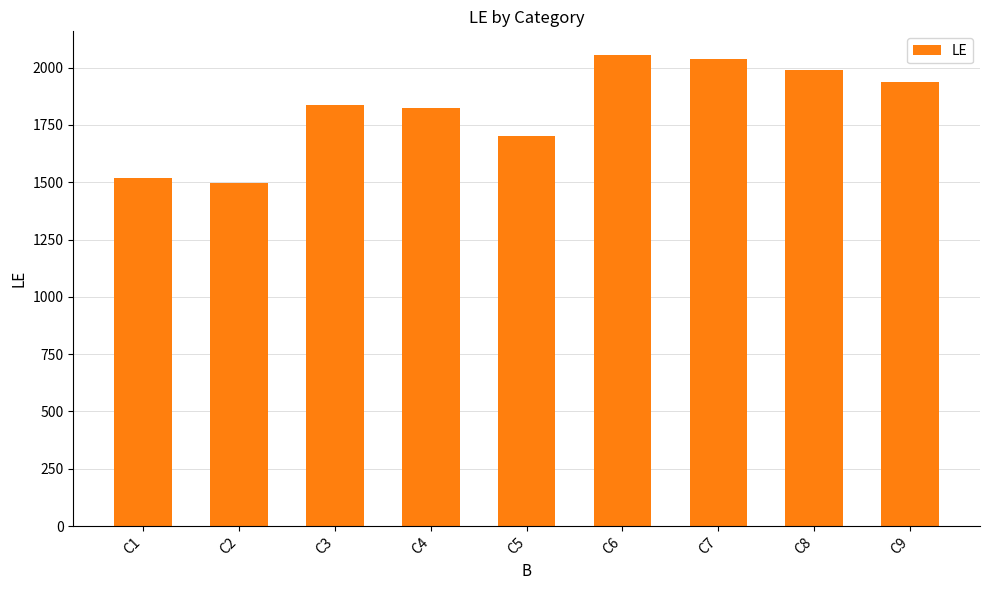

True or false: the data shows 705 at C1.

False